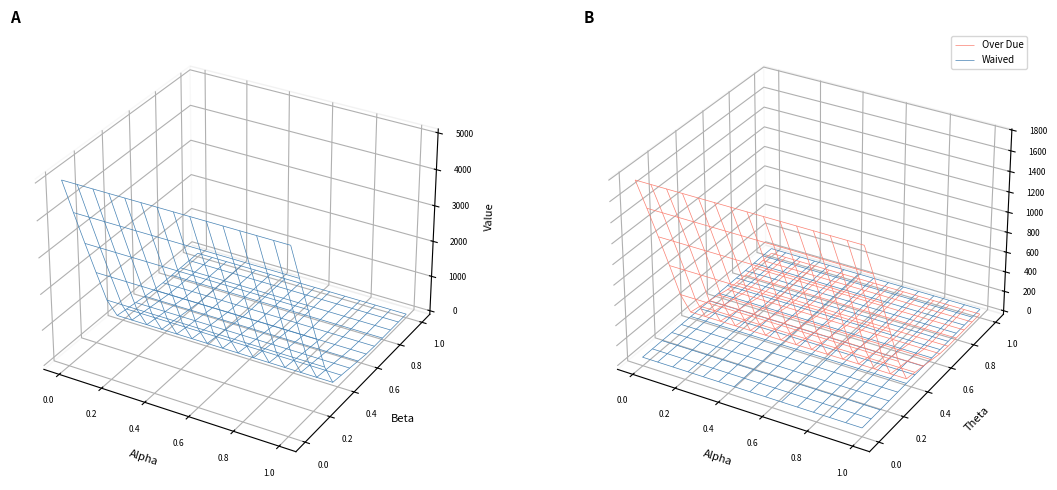

Reading left to right, transcribe all the data shown in this chart.

Original: 5000.0	195.3	0.0	0.0
Outstanding: 5000.0	195.3	0.0	0.0
Over Due: 1772.7	97.0	0.0	0.0
Written Off: 0.0	0.0	0.0	0.0
Waived: 0.0	0.0	0.0	0.0